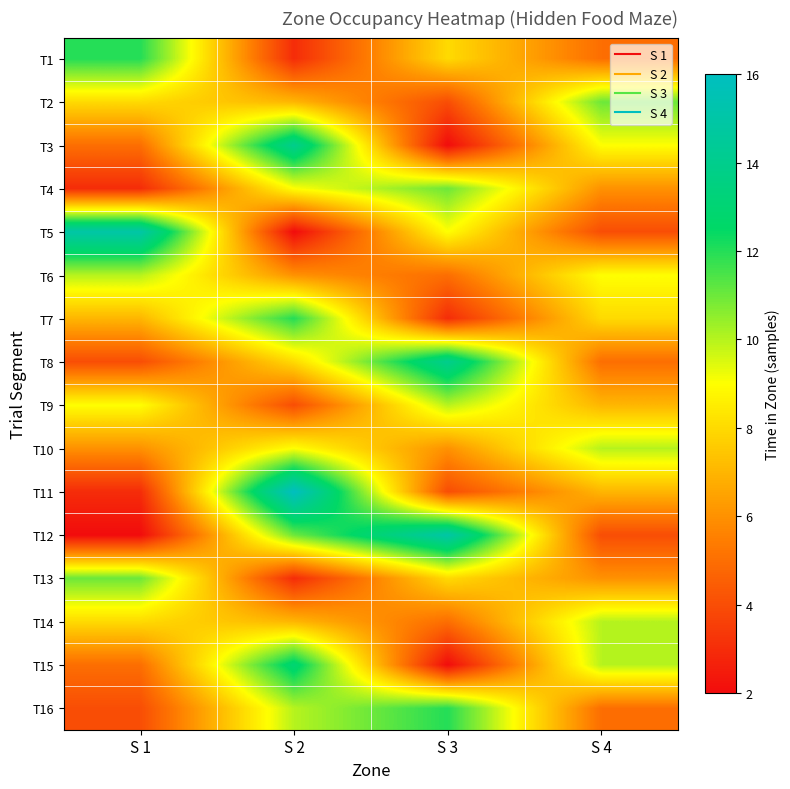

Which category has the lowest value across all series?

S 3